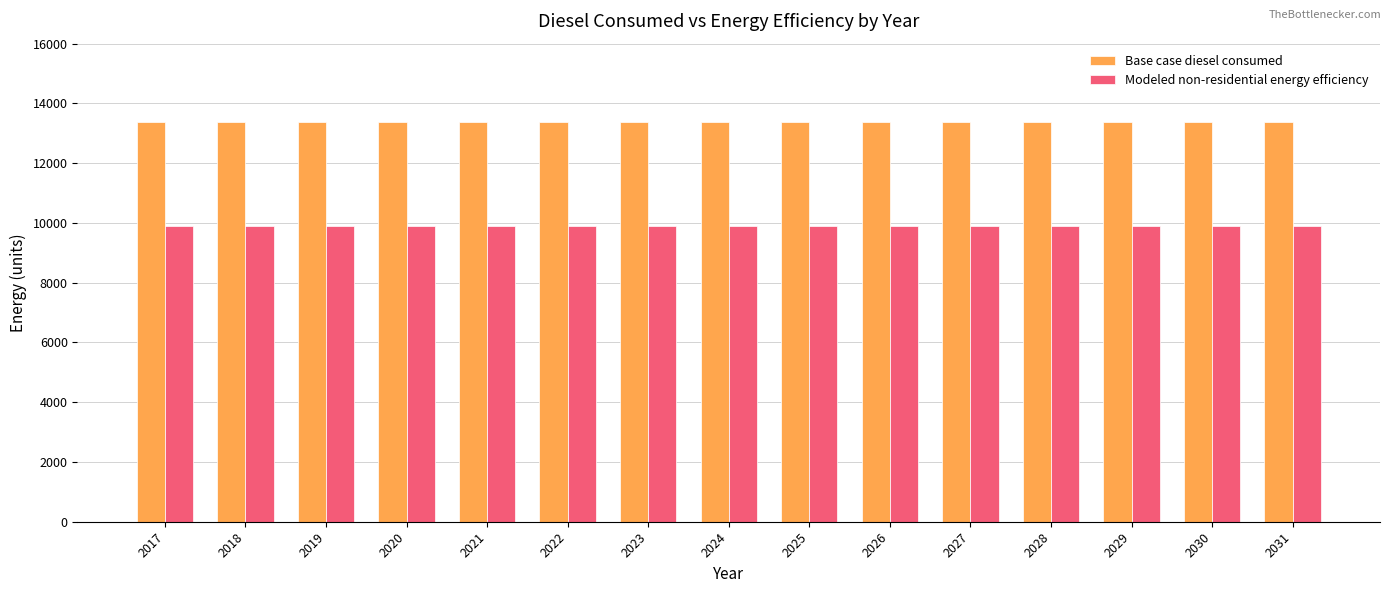

What is the minimum value for Base case diesel consumed?

13383.4